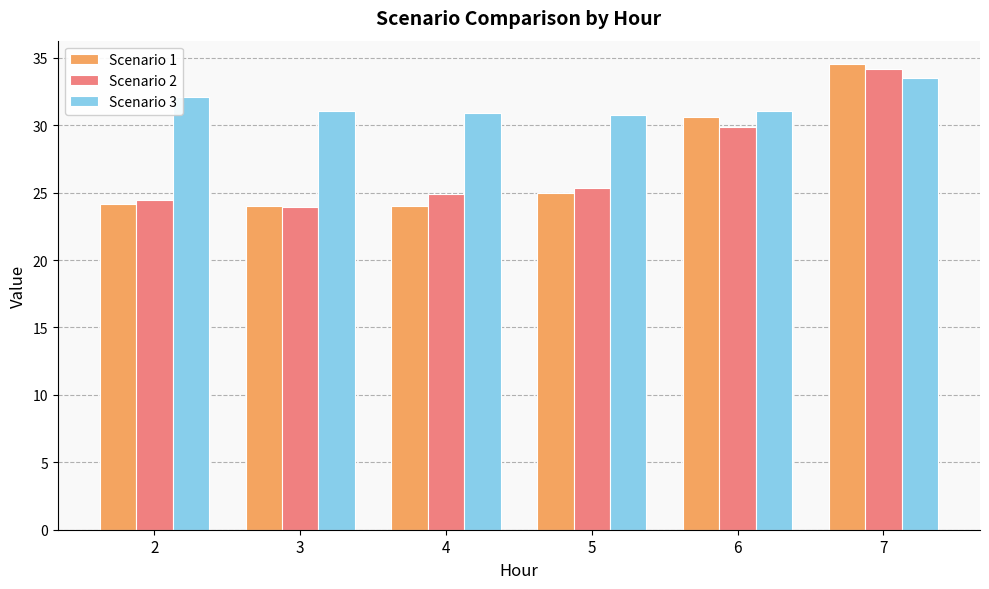

The value of Scenario 2 at 5 is 38.6. True or false?

False